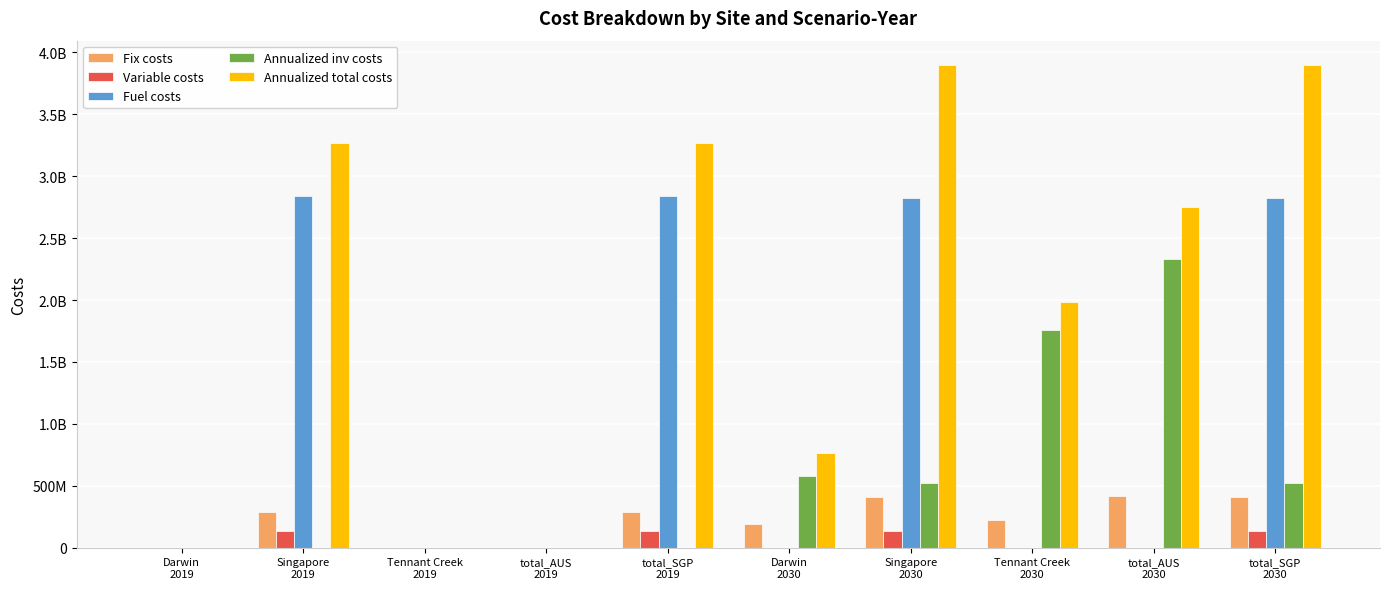

What are all the series names shown in the legend?

Fix costs, Variable costs, Fuel costs, Annualized inv costs, Annualized total costs